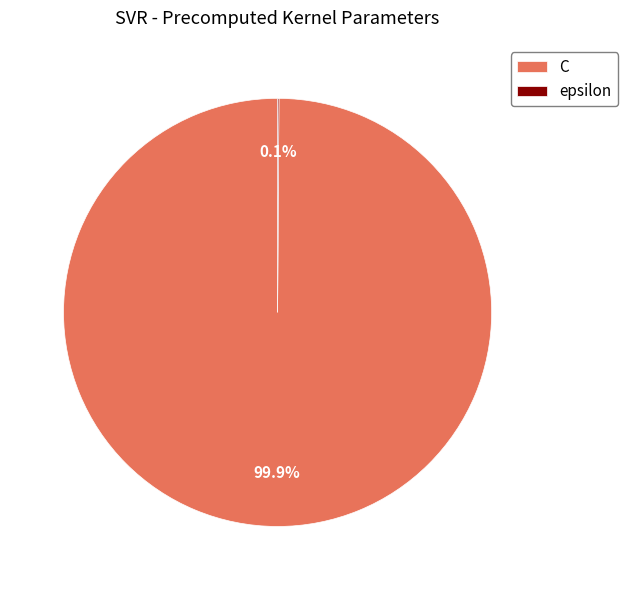

Which slice is the largest?

C